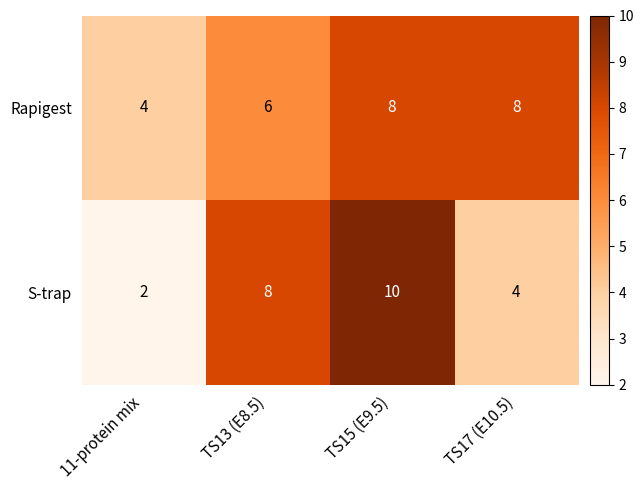

What is the sum of the Rapigest values at TS15 (E9.5) and TS17 (E10.5)?

16